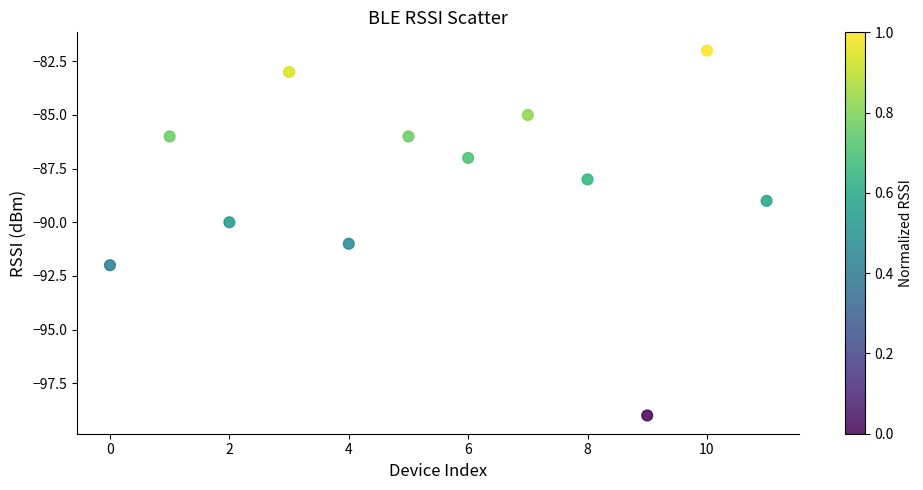

What is the range of Y values (max minus min)?

17